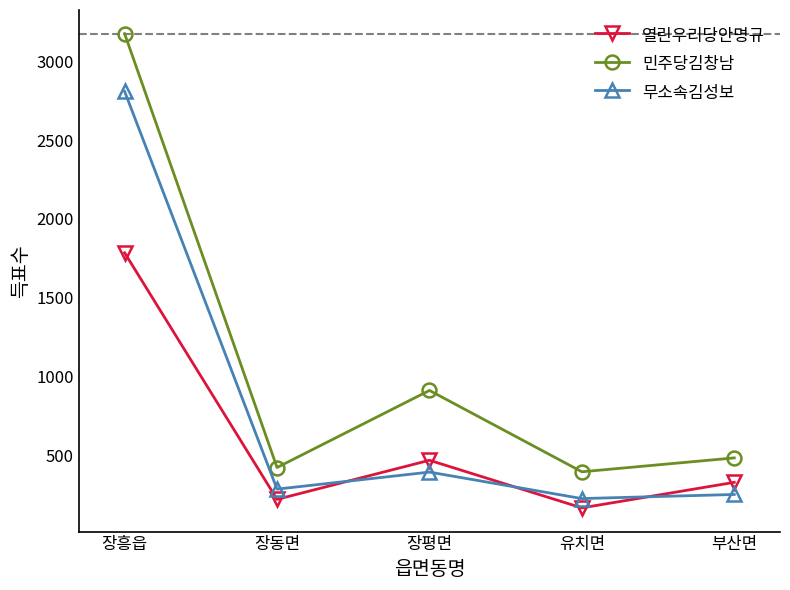

What is the difference between the second highest and minimum values in the 민주당김창남 series?

516